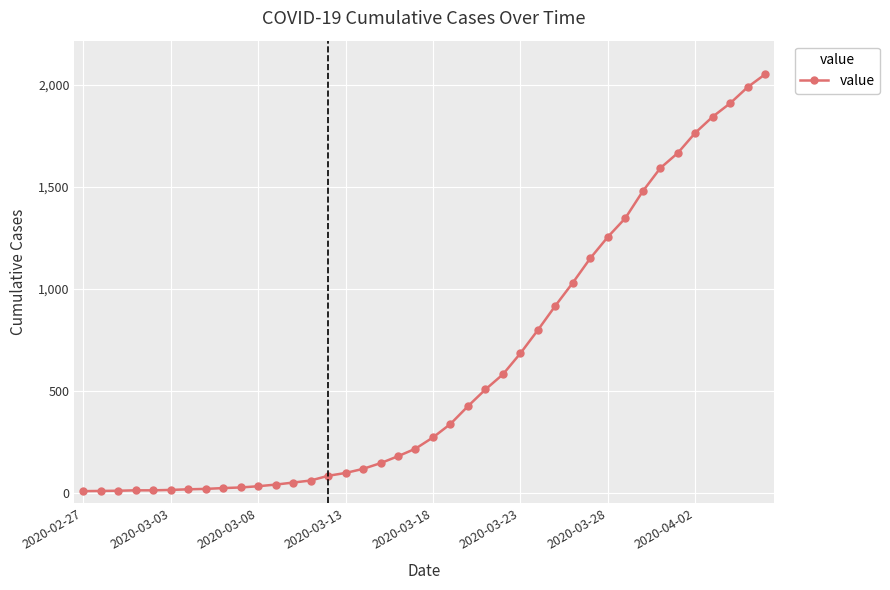

What is the difference between the second highest and minimum values?

1979